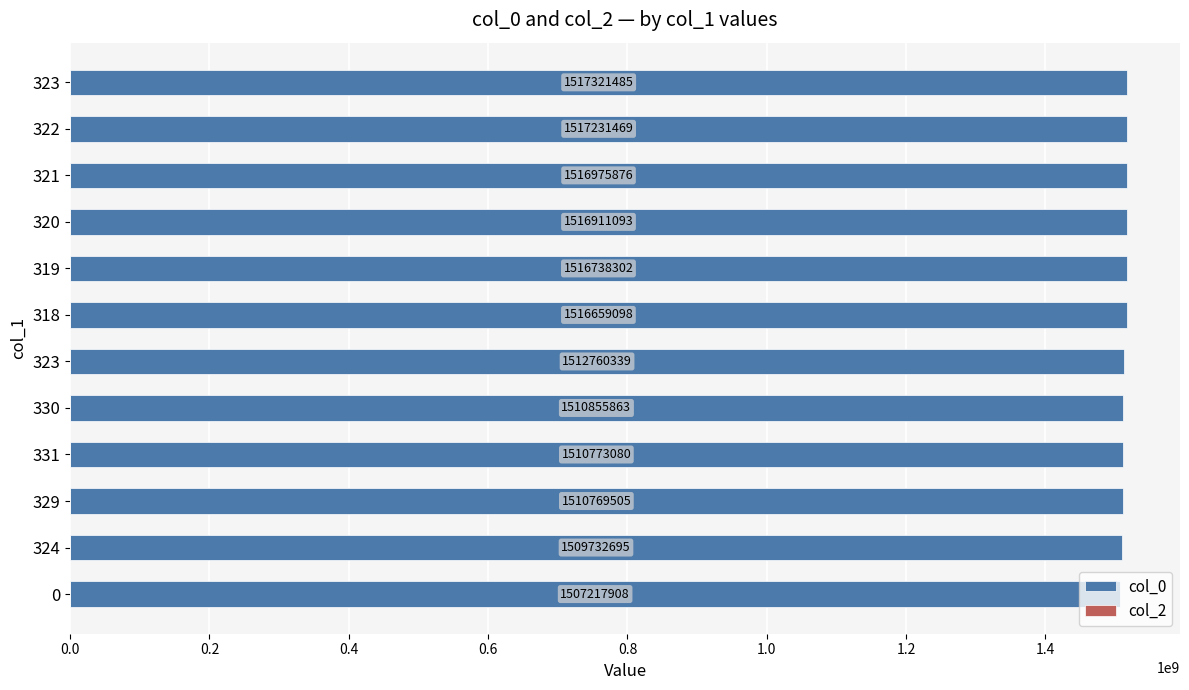

How many bars are there in total?

12